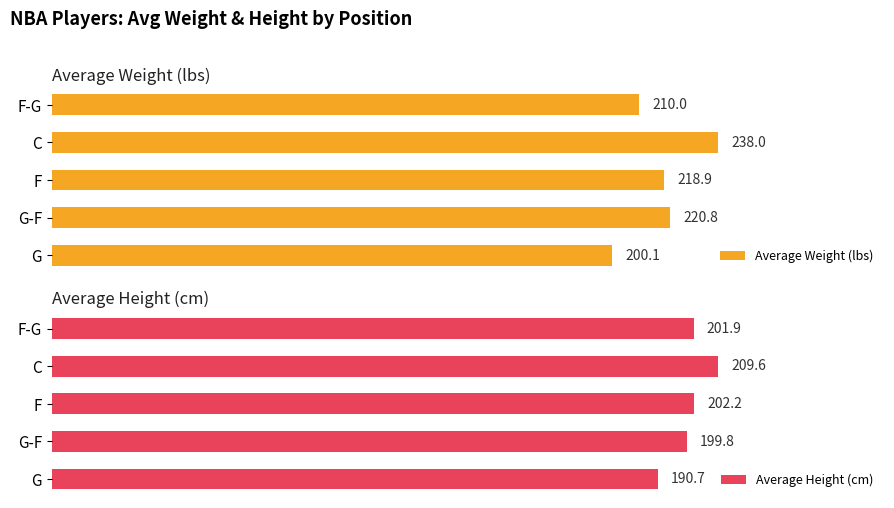

What are all the series names shown in the legend?

Average Weight (lbs), Average Height (cm)